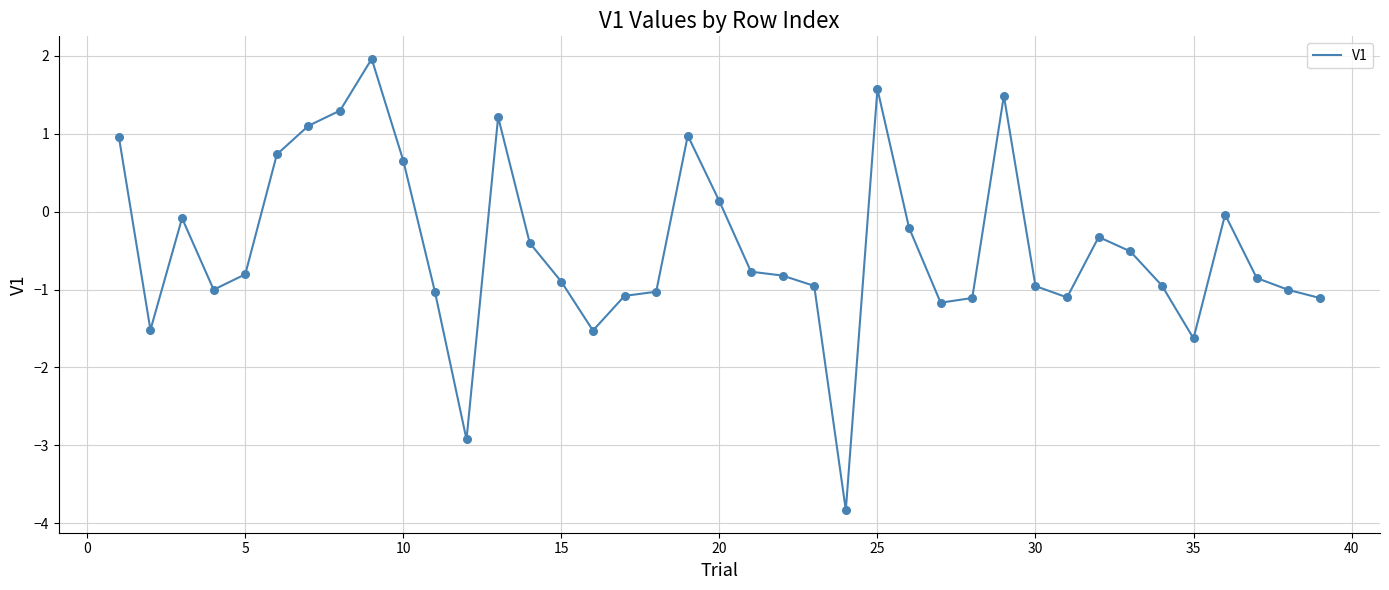

What is the minimum value shown in the chart?

-3.8